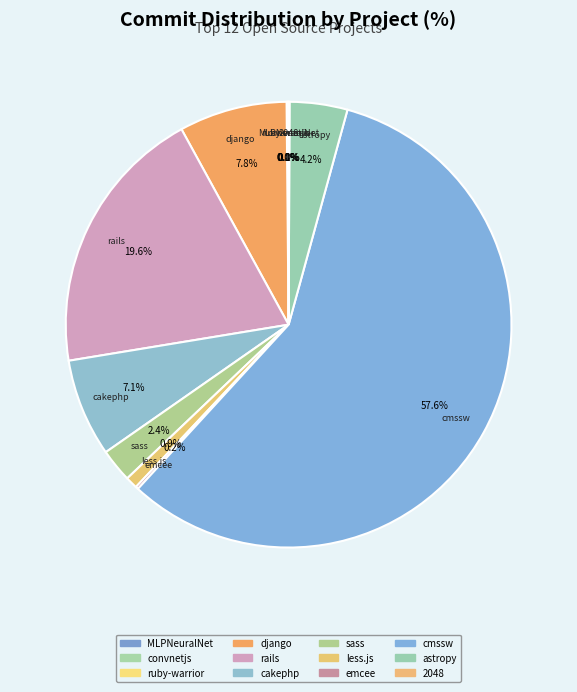

What is the total percentage of cakephp and astropy?

11.3%